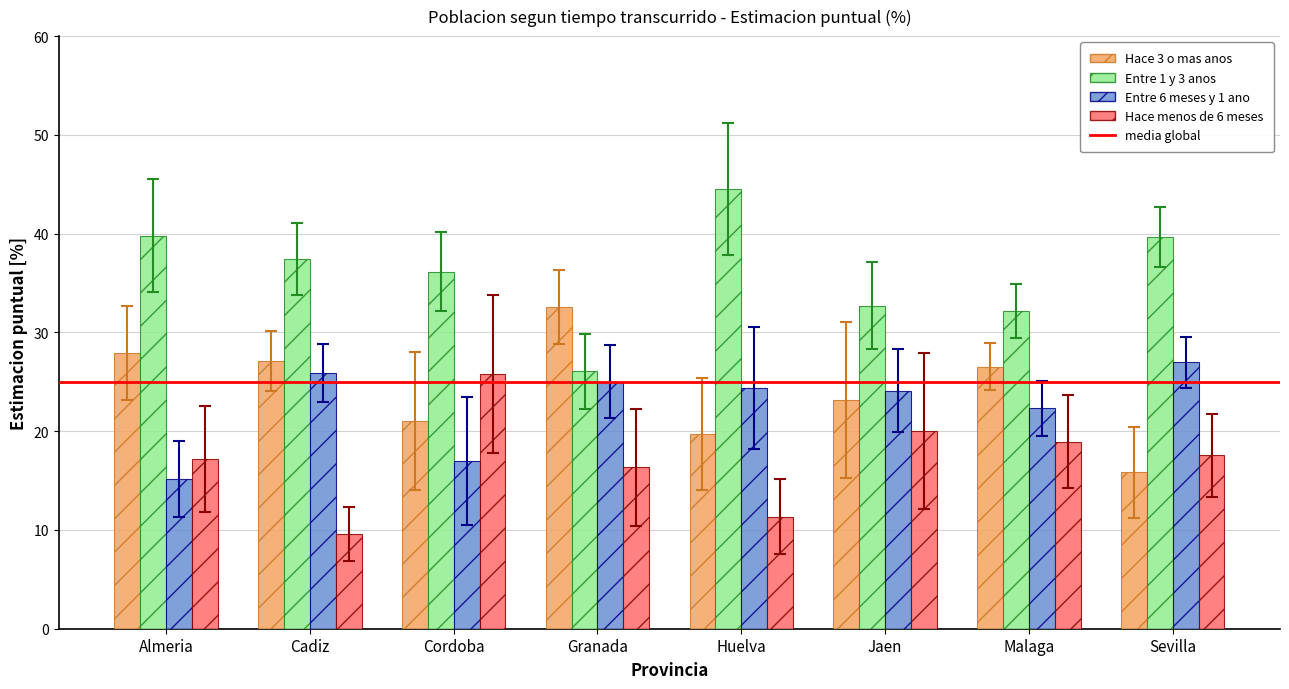

What is the highest value of the Hace 3 o mas anos series?

32.6